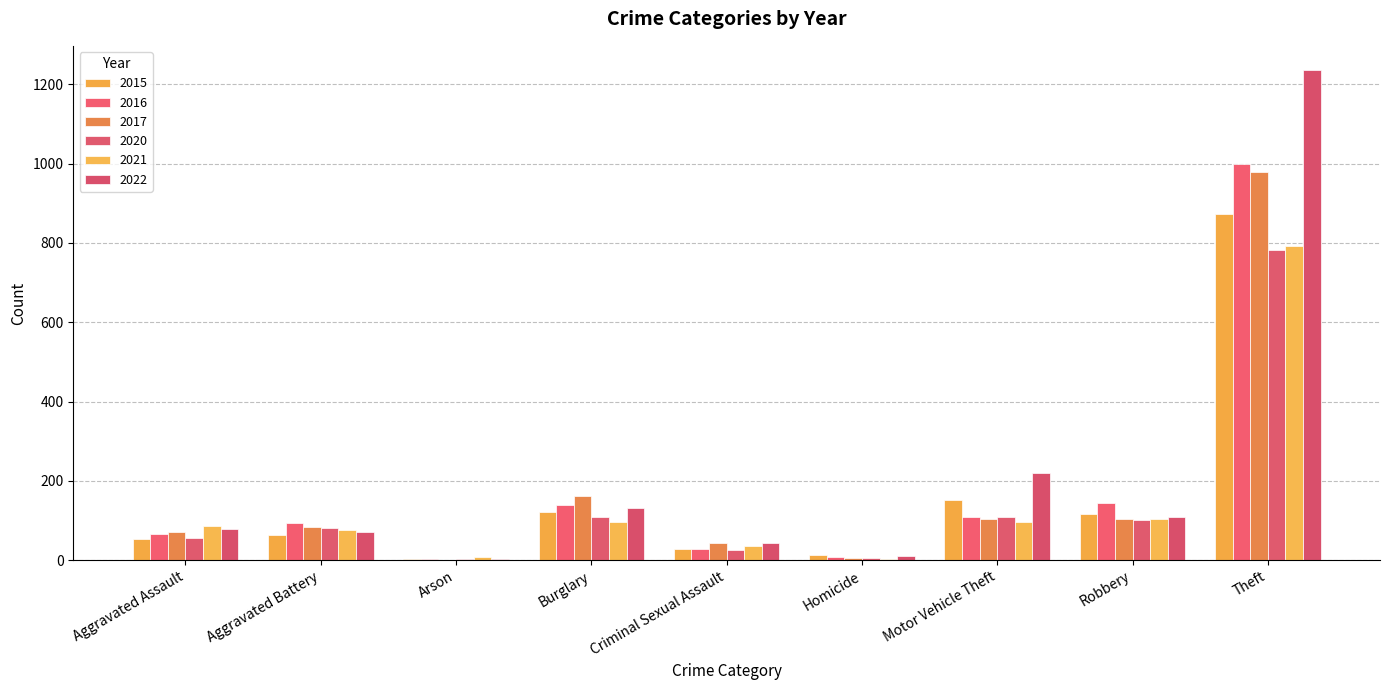

Is the value of 2016 at Aggravated Assault greater than the value of 2020 at Motor Vehicle Theft?

No